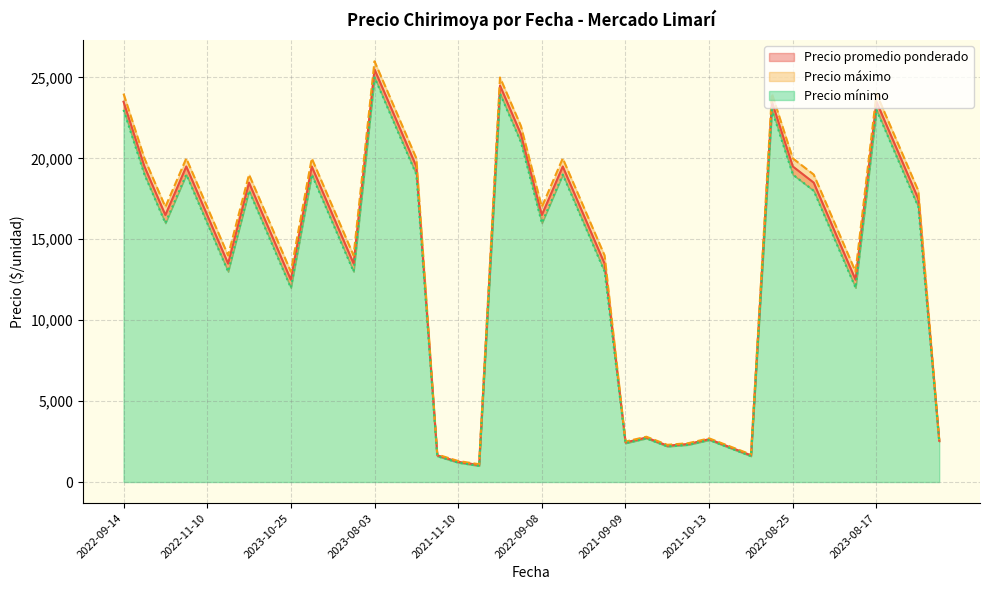

Between 2022-09-08 and 2021-10-13, which series saw the biggest shift?

Precio máximo